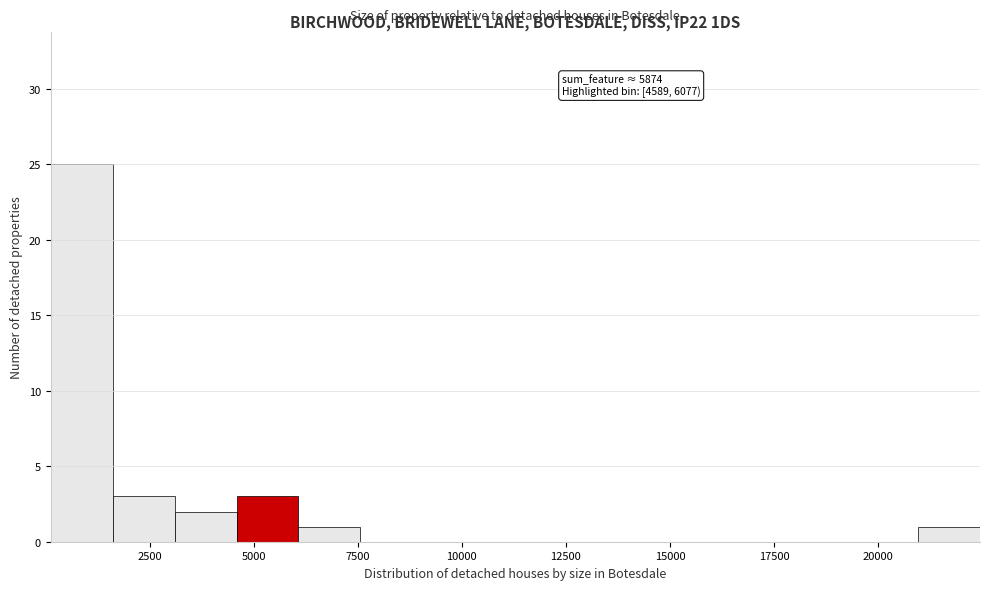

Read against the x-axis, roughly where is the centre of the tallest bar?

1000